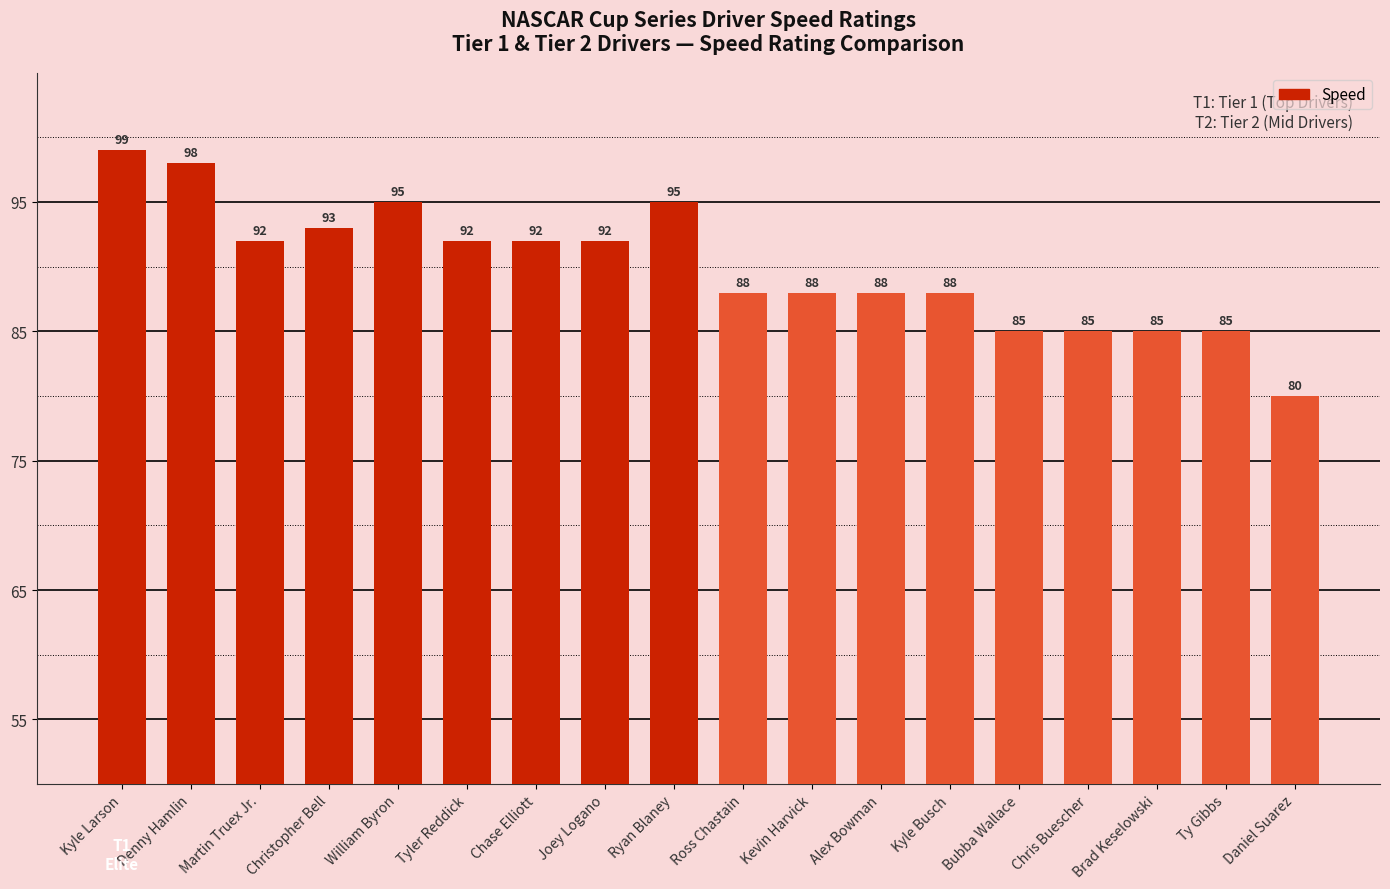

Is it true that the value at Brad Keselowski is 85?

True